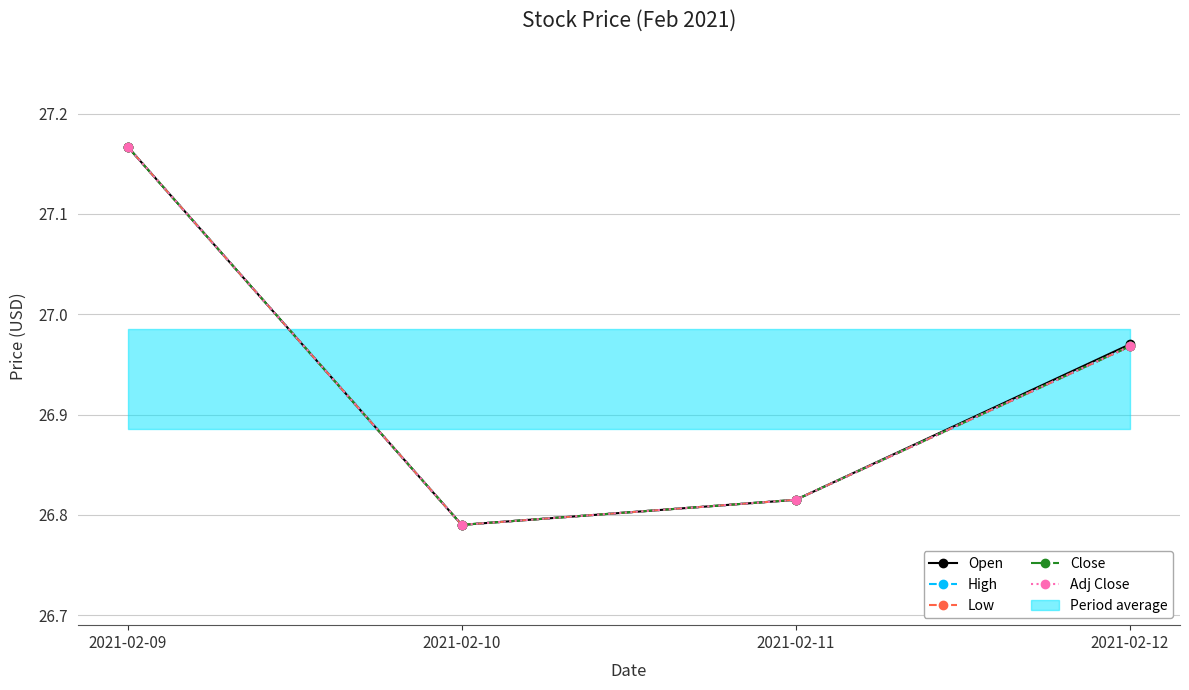

At how many categories does at least one series exceed 27?

1